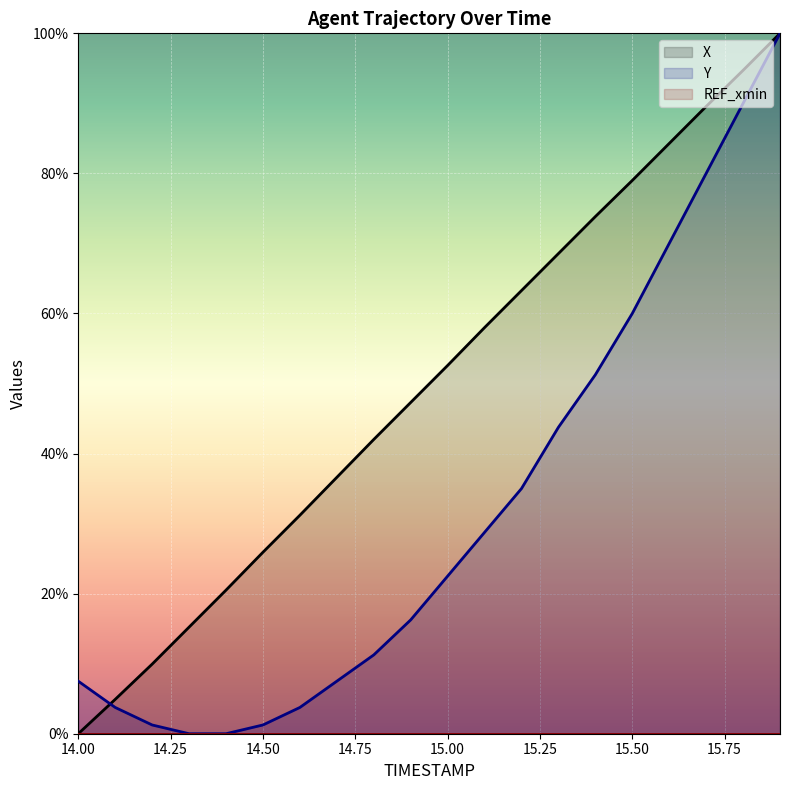

What is the greatest value displayed?

100.0